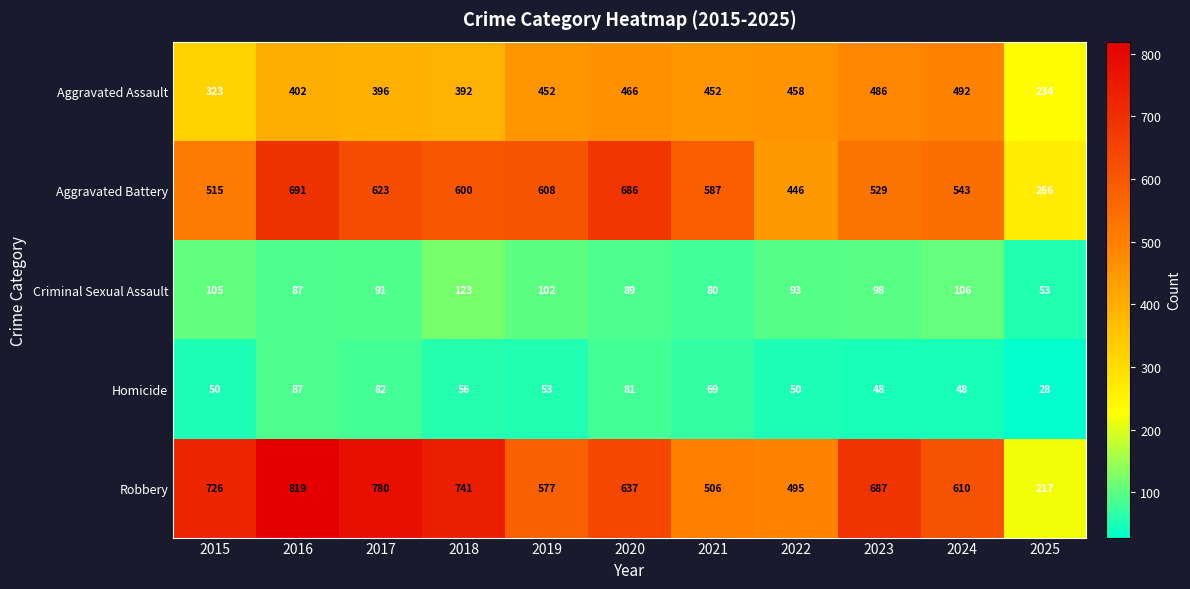

Is it true that Robbery equals 495 at 2022?

True